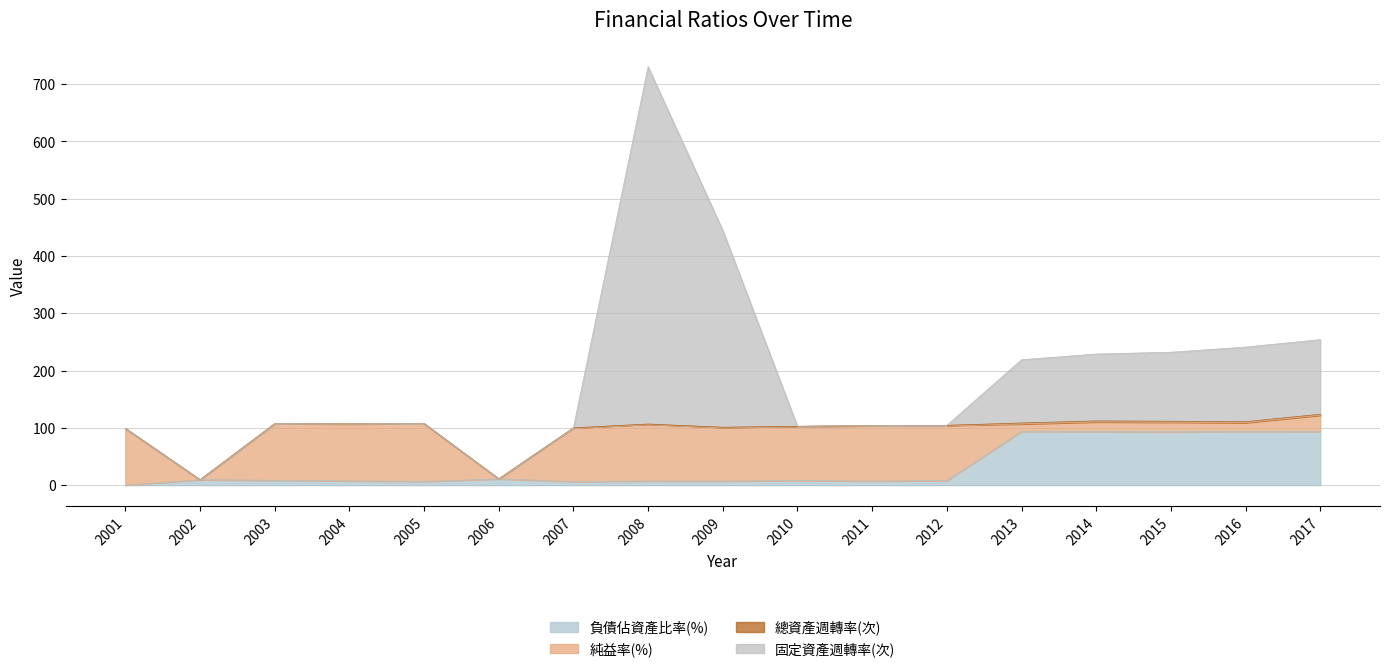

What is the difference between the highest and lowest values at 2003?

98.8